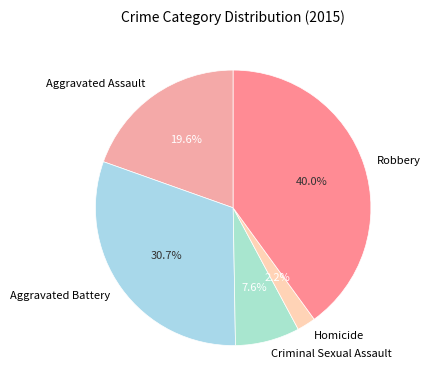

Which slice is the largest?

Robbery